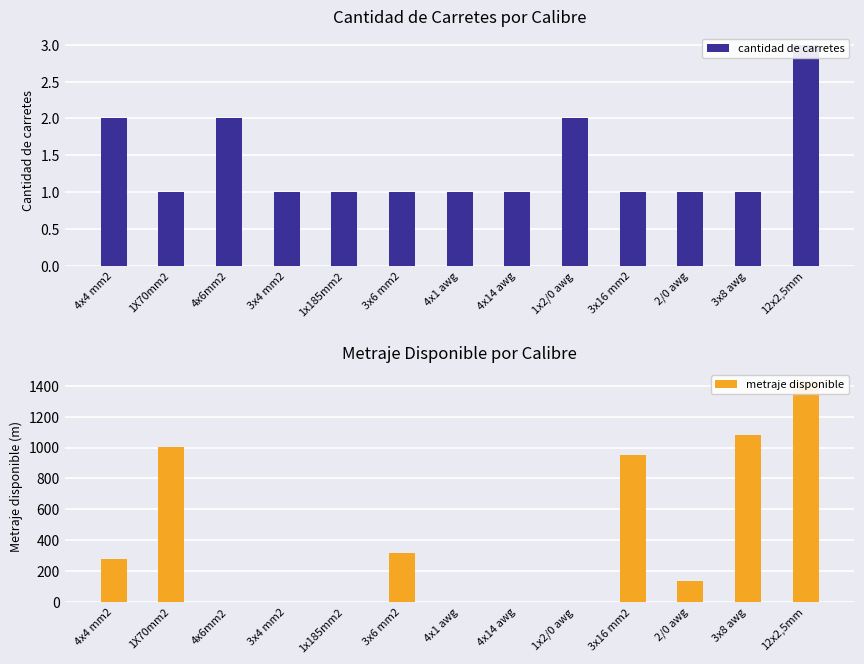

Rank the series by their maximum value, from lowest to highest.

cantidad de carretes, metraje disponible